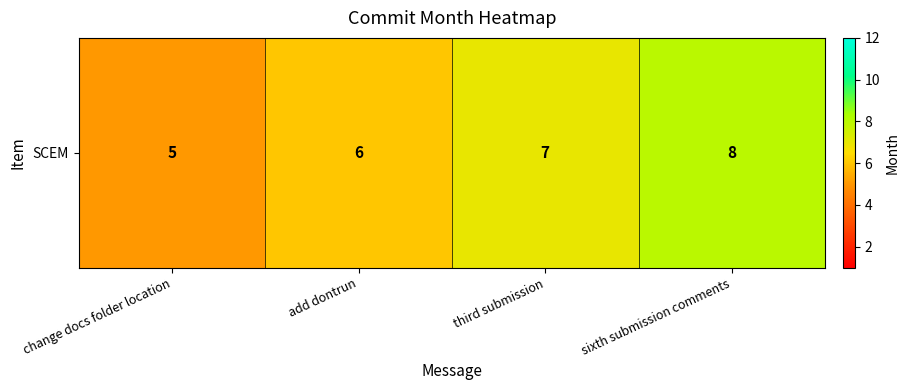

True or false: the data shows 10 at third submission.

False